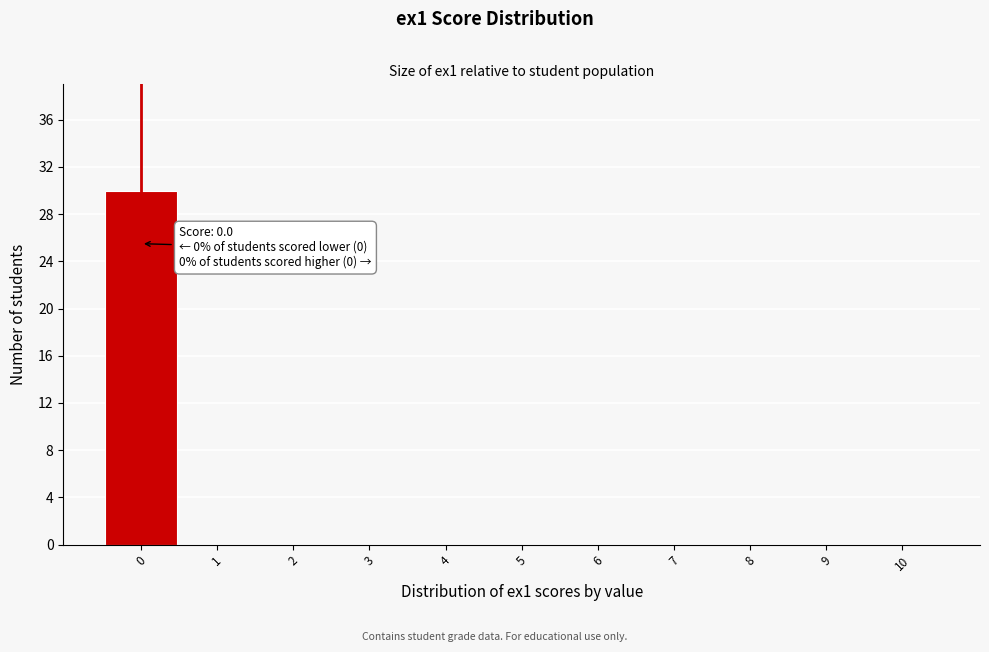

Which range on the x-axis has the tallest bar?

-0.5 to 0.5